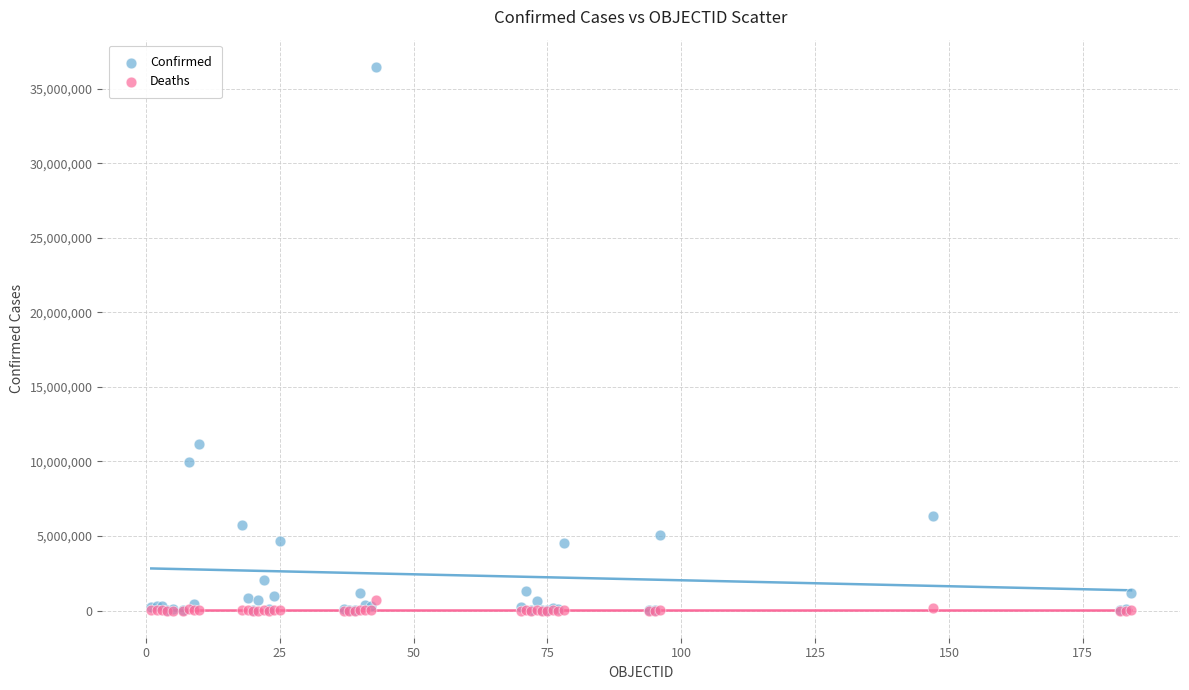

Across all series, what Y value is closest to 18238617?

11205520